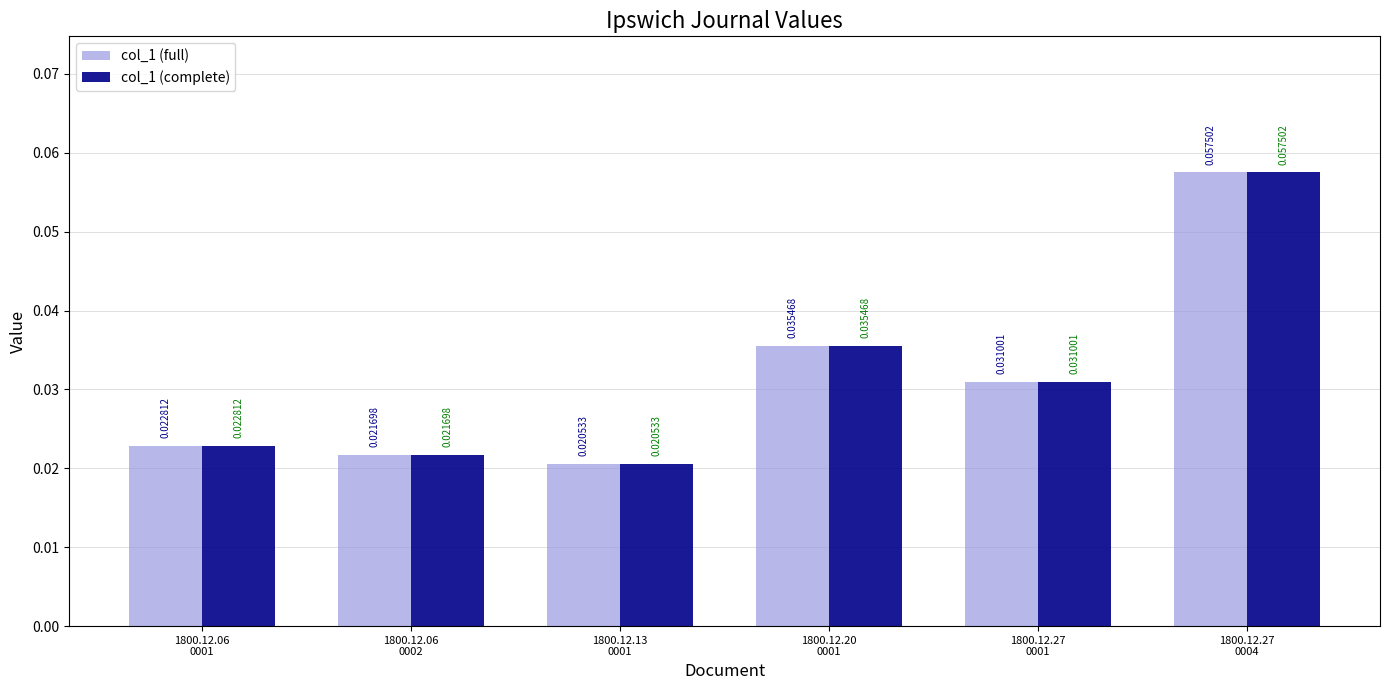

At how many categories does at least one series exceed 0?

6